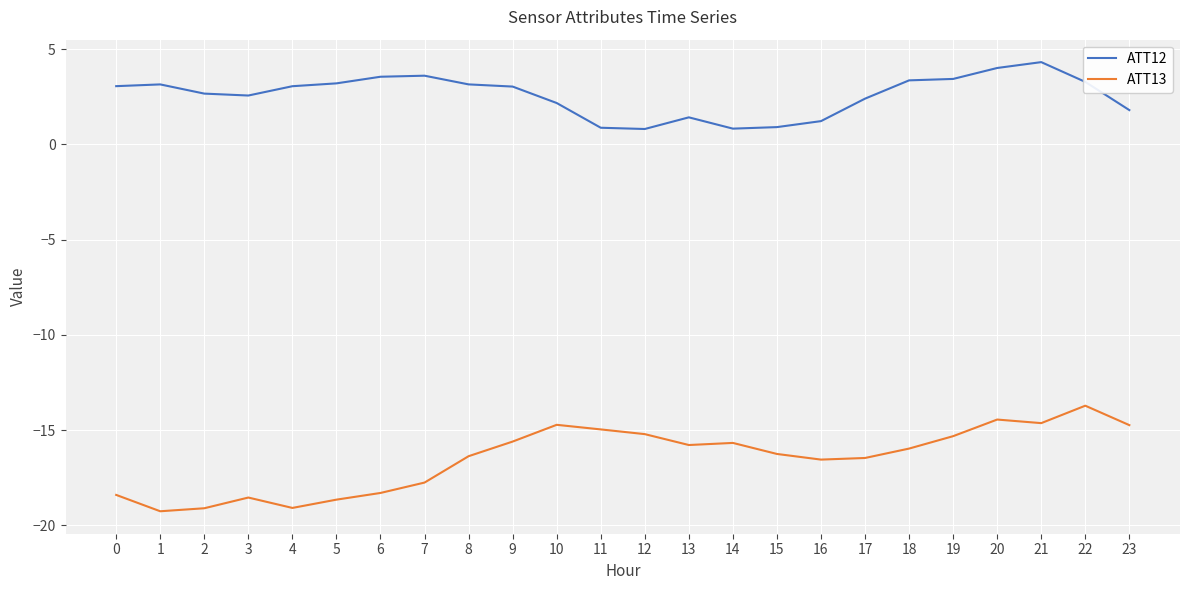

What is the difference between the second highest and second lowest values in the ATT12 series?

3.2